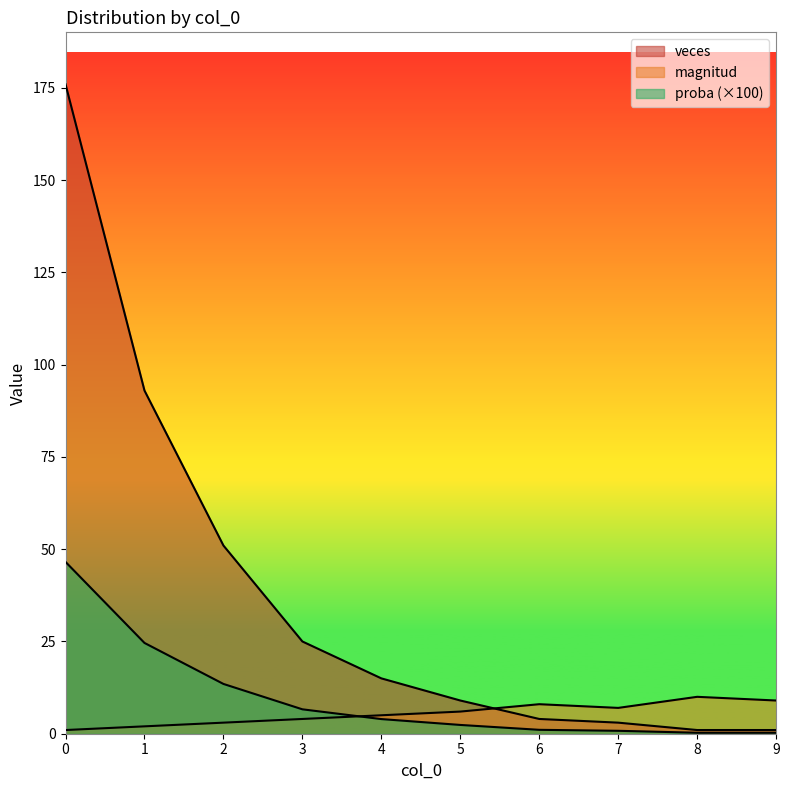

Reading left to right, extract all data points from this chart.

magnitud: 1.0	2.0	3.0	4.0	5.0	6.0	8.0	7.0	10.0	9.0
veces: 176.0	93.0	51.0	25.0	15.0	9.0	4.0	3.0	1.0	1.0
proba: 46.6	24.6	13.5	6.6	4.0	2.4	1.1	0.8	0.3	0.3